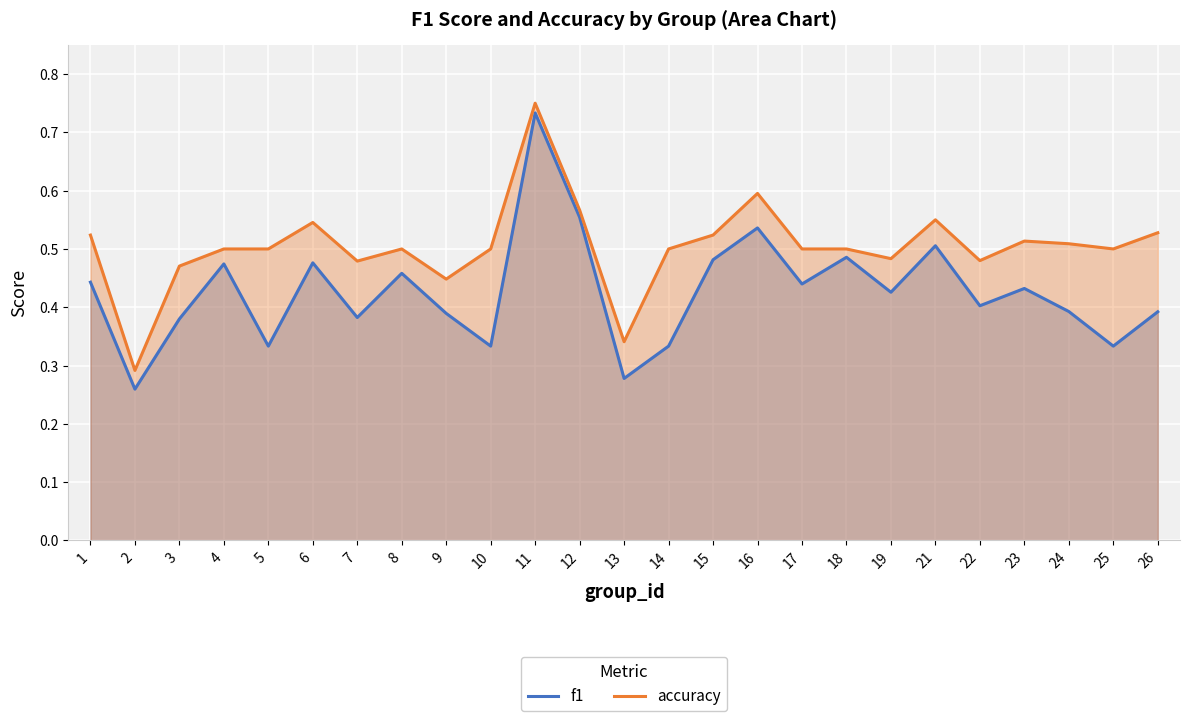

How many accuracy values are between 0 and 1?

25